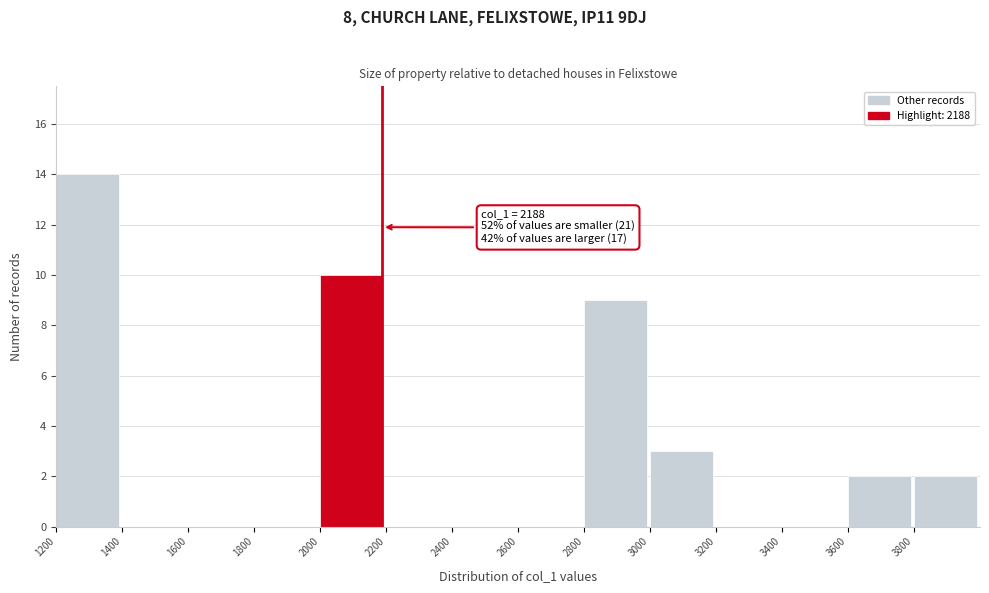

Which range on the x-axis has the tallest bar?

1200 to 1400